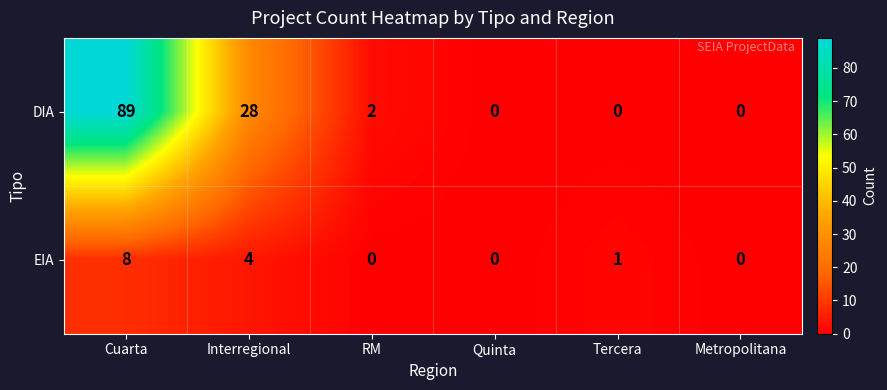

How many values in the EIA series are below 1?

3